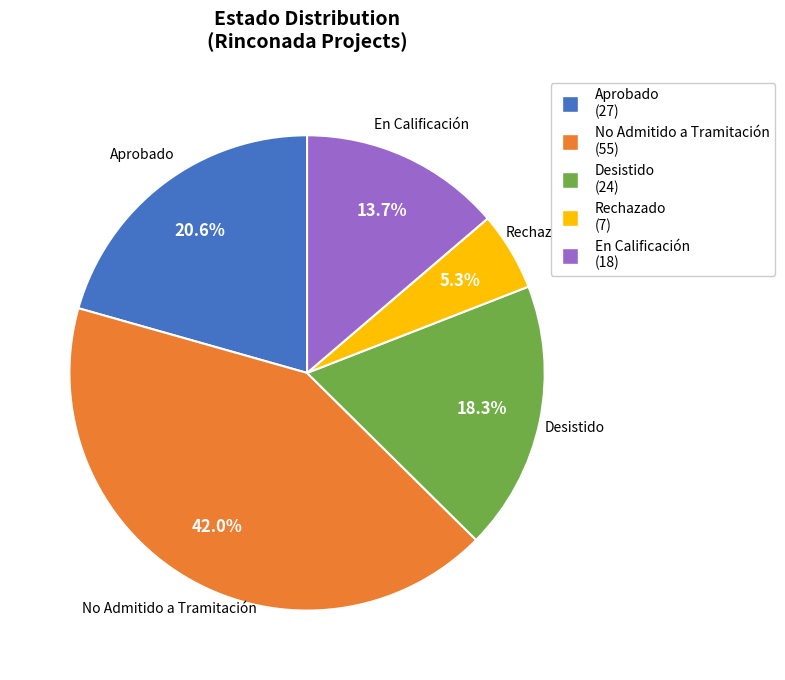

Rank the categories by value from lowest to highest.

Rechazado, En Calificación, Desistido, Aprobado, No Admitido a Tramitación